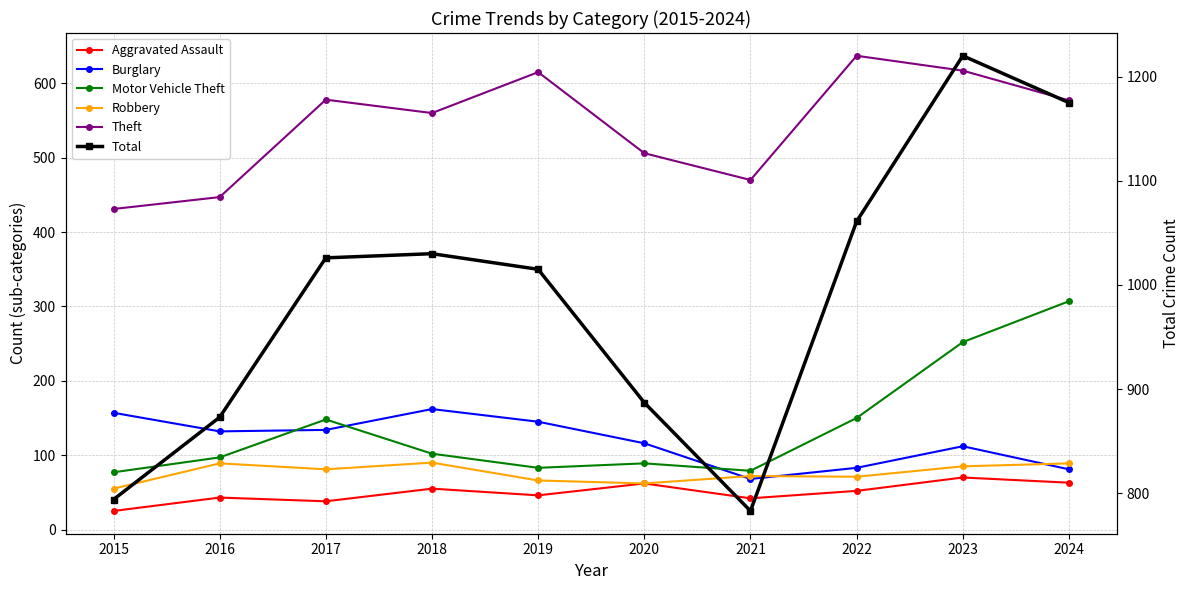

What is the sum of all Theft values?

5438